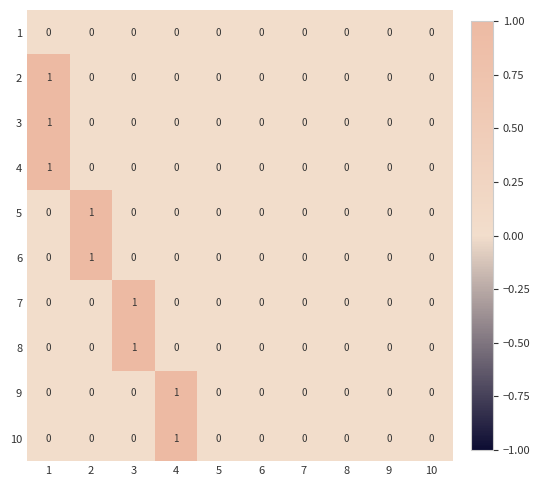

The value of 4 at 1 is 1. True or false?

True